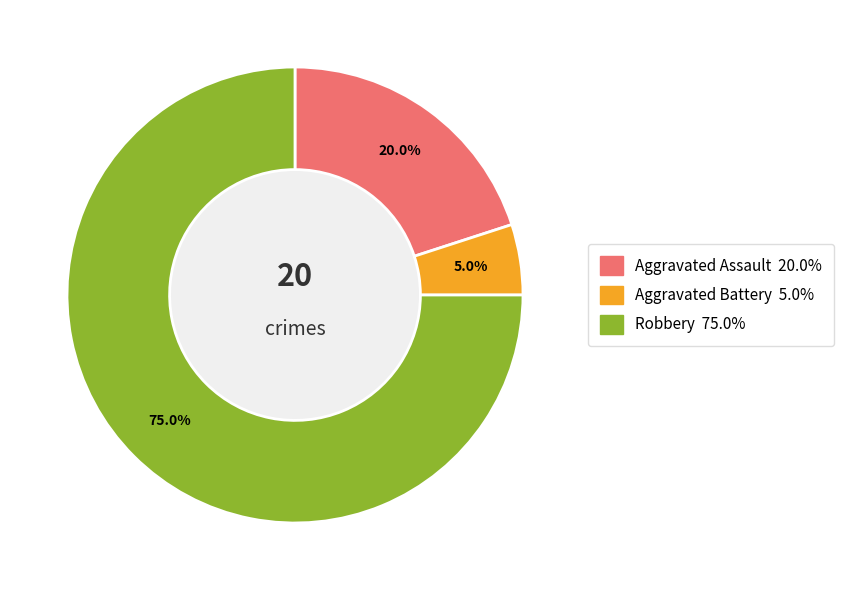

How many slices are in this pie chart?

3